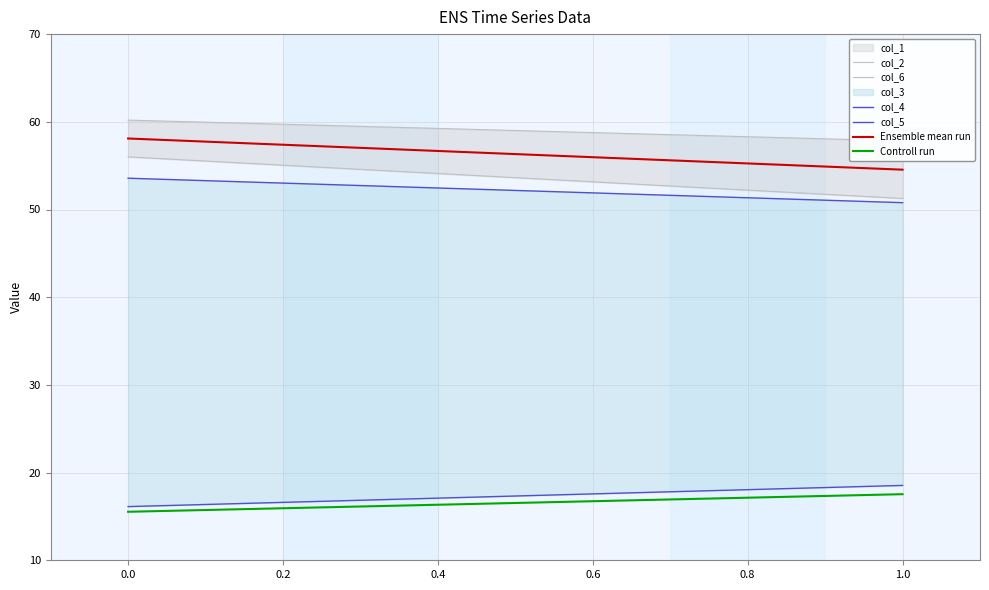

Reading left to right, transcribe all the data shown in this chart.

col_2: 60.2	57.8
col_6: 56.0	51.3
col_4: 53.6	50.8
col_5: 16.1	18.5
Ensemble mean run: 58.1	54.5
Controll run: 15.5	17.5